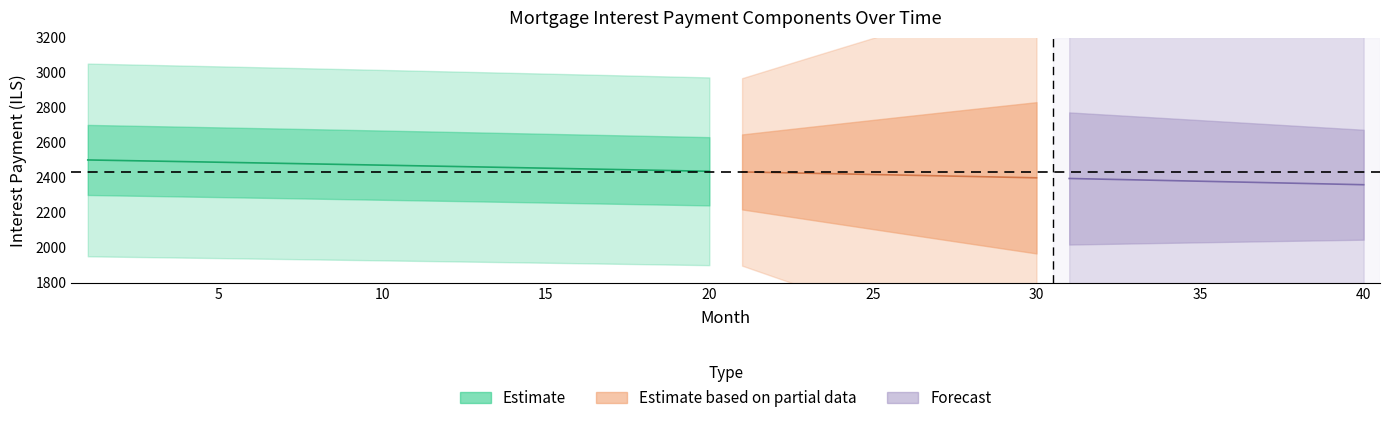

What is the value of the capital point at the 8th from the left?

2171.6